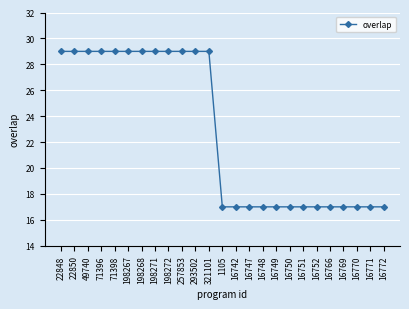

Is this an area chart (filled region under the line)?

No